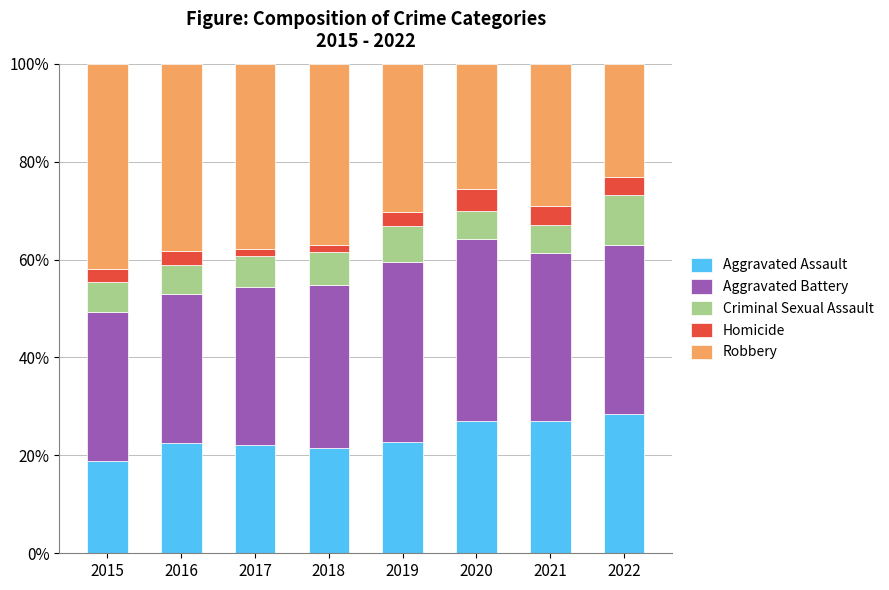

Does the chart contain stacked bars?

Yes